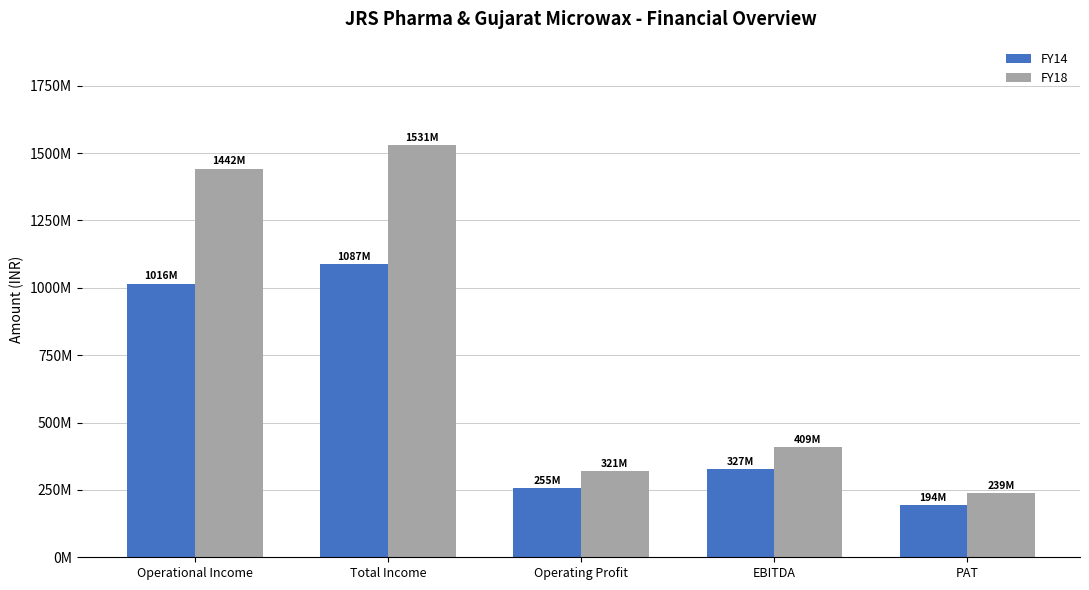

What position from the right is PAT?

1